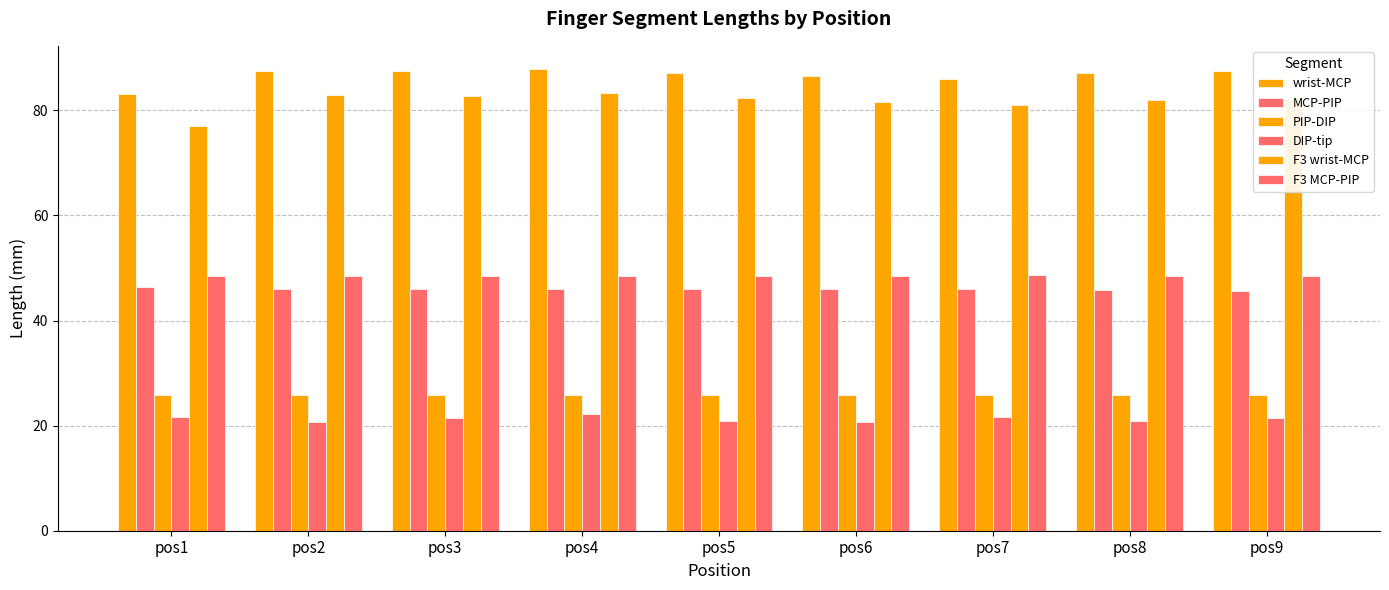

How many data points does each series have?

9